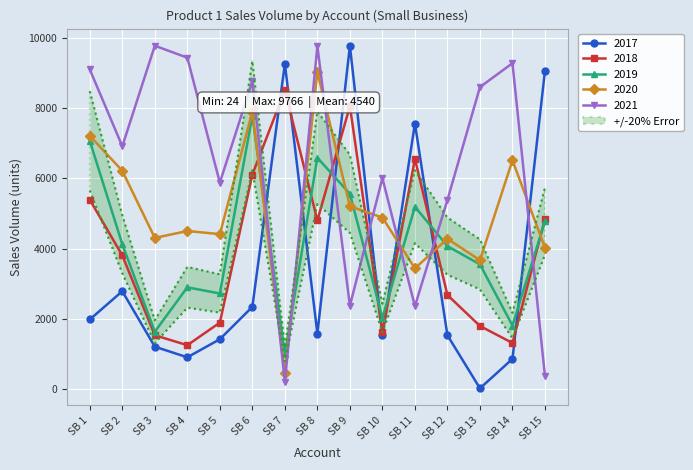

What are all the series names shown in the legend?

2017, 2018, 2019, 2020, 2021